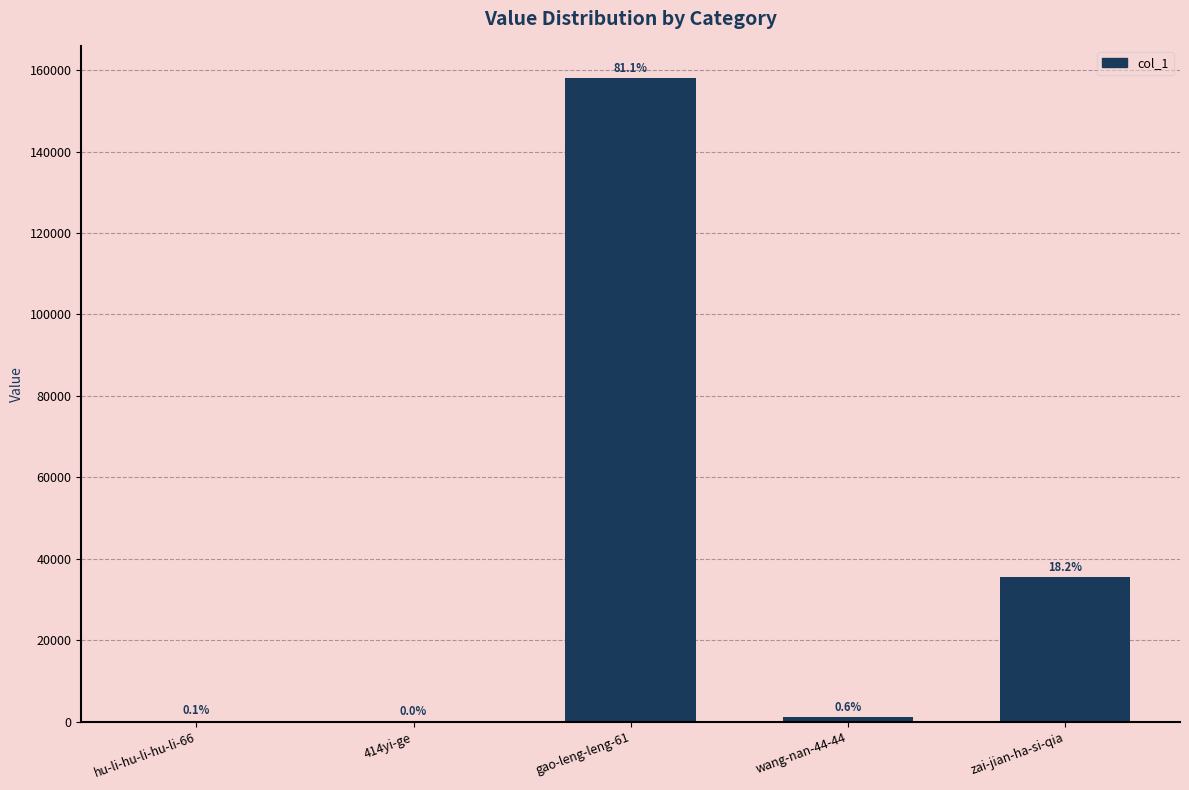

Are the bars horizontal?

No